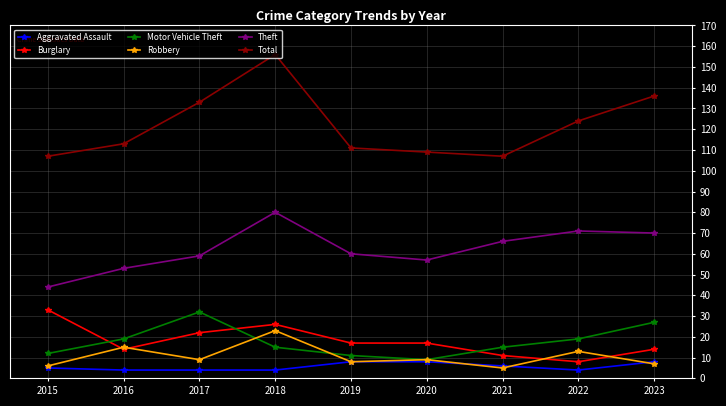

Which series has the widest spread of values?

Total